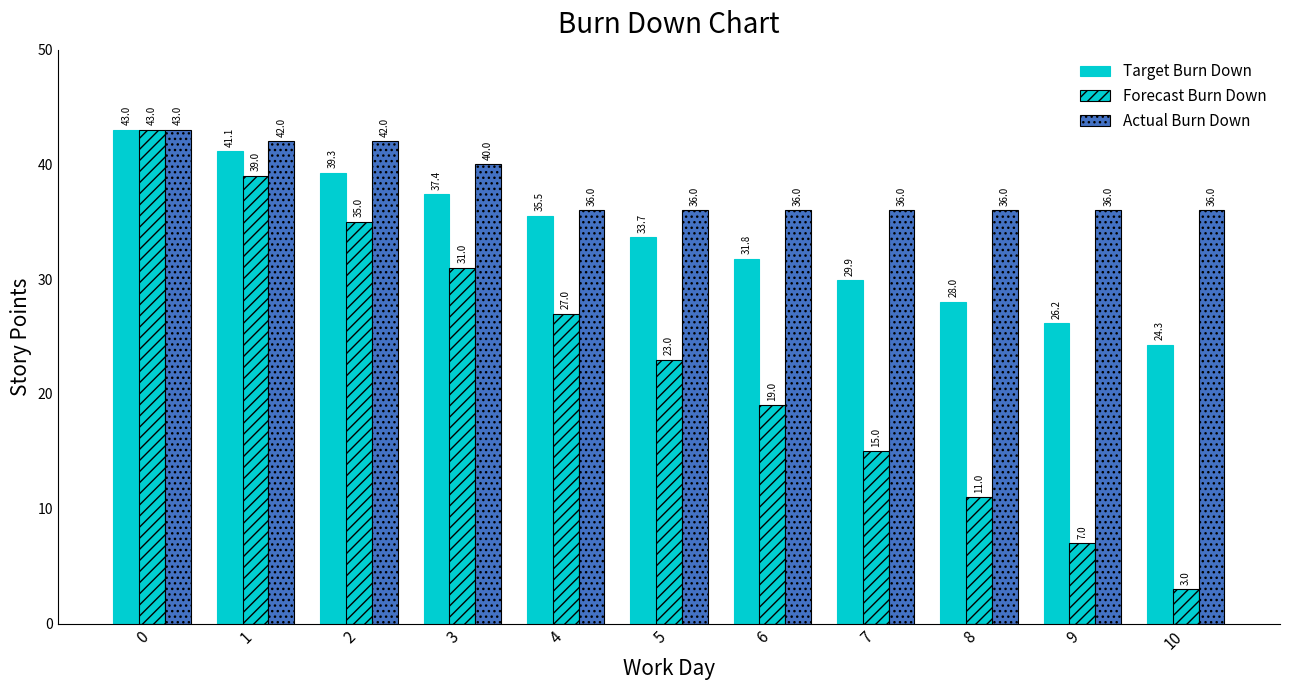

Which series has the largest total across all categories?

Actual Burn Down